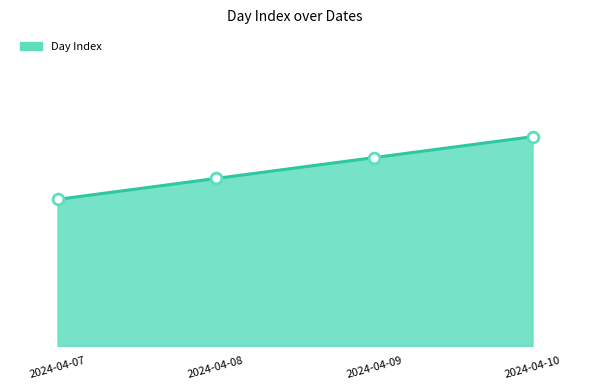

What is the change in value from 2024-04-09 to 2024-04-10?

+1